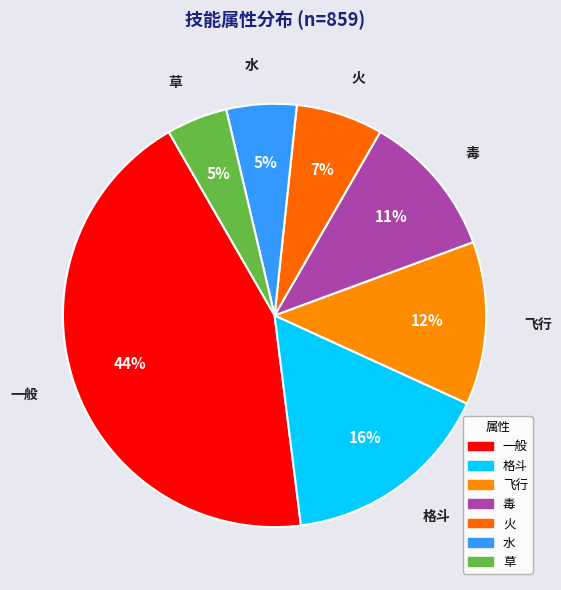

How many segments does this pie chart have?

7